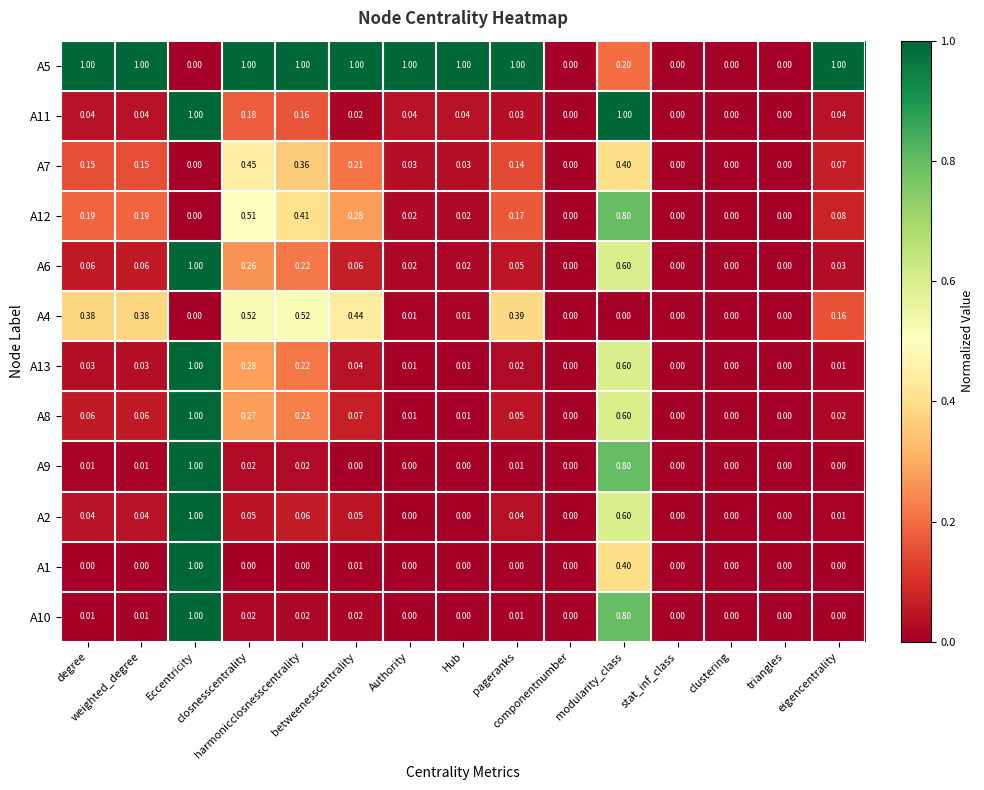

Reading right to left, what are all the values shown in this chart?

A5: eigencentrality=1.0	triangles=0.0	clustering=0.0	stat_inf_class=0.0	modularity_class=0.2	componentnumber=0.0	pageranks=1.0	Hub=1.0	Authority=1.0	betweenesscentrality=1.0	harmonicclosnesscentrality=1.0	closnesscentrality=1.0	Eccentricity=0.0	weighted_degree=1.0	degree=1.0
A11: eigencentrality=0.0	triangles=0.0	clustering=0.0	stat_inf_class=0.0	modularity_class=1.0	componentnumber=0.0	pageranks=0.0	Hub=0.0	Authority=0.0	betweenesscentrality=0.0	harmonicclosnesscentrality=0.2	closnesscentrality=0.2	Eccentricity=1.0	weighted_degree=0.0	degree=0.0
A7: eigencentrality=0.1	triangles=0.0	clustering=0.0	stat_inf_class=0.0	modularity_class=0.4	componentnumber=0.0	pageranks=0.1	Hub=0.0	Authority=0.0	betweenesscentrality=0.2	harmonicclosnesscentrality=0.4	closnesscentrality=0.5	Eccentricity=0.0	weighted_degree=0.1	degree=0.1
A12: eigencentrality=0.1	triangles=0.0	clustering=0.0	stat_inf_class=0.0	modularity_class=0.8	componentnumber=0.0	pageranks=0.2	Hub=0.0	Authority=0.0	betweenesscentrality=0.3	harmonicclosnesscentrality=0.4	closnesscentrality=0.5	Eccentricity=0.0	weighted_degree=0.2	degree=0.2
A6: eigencentrality=0.0	triangles=0.0	clustering=0.0	stat_inf_class=0.0	modularity_class=0.6	componentnumber=0.0	pageranks=0.1	Hub=0.0	Authority=0.0	betweenesscentrality=0.1	harmonicclosnesscentrality=0.2	closnesscentrality=0.3	Eccentricity=1.0	weighted_degree=0.1	degree=0.1
A4: eigencentrality=0.2	triangles=0.0	clustering=0.0	stat_inf_class=0.0	modularity_class=0.0	componentnumber=0.0	pageranks=0.4	Hub=0.0	Authority=0.0	betweenesscentrality=0.4	harmonicclosnesscentrality=0.5	closnesscentrality=0.5	Eccentricity=0.0	weighted_degree=0.4	degree=0.4
A13: eigencentrality=0.0	triangles=0.0	clustering=0.0	stat_inf_class=0.0	modularity_class=0.6	componentnumber=0.0	pageranks=0.0	Hub=0.0	Authority=0.0	betweenesscentrality=0.0	harmonicclosnesscentrality=0.2	closnesscentrality=0.3	Eccentricity=1.0	weighted_degree=0.0	degree=0.0
A8: eigencentrality=0.0	triangles=0.0	clustering=0.0	stat_inf_class=0.0	modularity_class=0.6	componentnumber=0.0	pageranks=0.1	Hub=0.0	Authority=0.0	betweenesscentrality=0.1	harmonicclosnesscentrality=0.2	closnesscentrality=0.3	Eccentricity=1.0	weighted_degree=0.1	degree=0.1
A9: eigencentrality=0.0	triangles=0.0	clustering=0.0	stat_inf_class=0.0	modularity_class=0.8	componentnumber=0.0	pageranks=0.0	Hub=0.0	Authority=0.0	betweenesscentrality=0.0	harmonicclosnesscentrality=0.0	closnesscentrality=0.0	Eccentricity=1.0	weighted_degree=0.0	degree=0.0
A2: eigencentrality=0.0	triangles=0.0	clustering=0.0	stat_inf_class=0.0	modularity_class=0.6	componentnumber=0.0	pageranks=0.0	Hub=0.0	Authority=0.0	betweenesscentrality=0.1	harmonicclosnesscentrality=0.1	closnesscentrality=0.1	Eccentricity=1.0	weighted_degree=0.0	degree=0.0
A1: eigencentrality=0.0	triangles=0.0	clustering=0.0	stat_inf_class=0.0	modularity_class=0.4	componentnumber=0.0	pageranks=0.0	Hub=0.0	Authority=0.0	betweenesscentrality=0.0	harmonicclosnesscentrality=0.0	closnesscentrality=0.0	Eccentricity=1.0	weighted_degree=0.0	degree=0.0
A10: eigencentrality=0.0	triangles=0.0	clustering=0.0	stat_inf_class=0.0	modularity_class=0.8	componentnumber=0.0	pageranks=0.0	Hub=0.0	Authority=0.0	betweenesscentrality=0.0	harmonicclosnesscentrality=0.0	closnesscentrality=0.0	Eccentricity=1.0	weighted_degree=0.0	degree=0.0